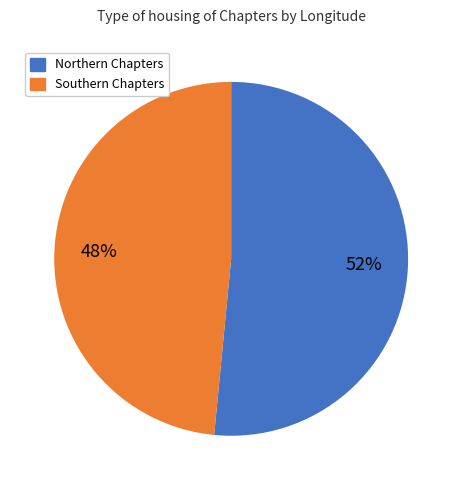

Does any single category account for the majority?

Yes